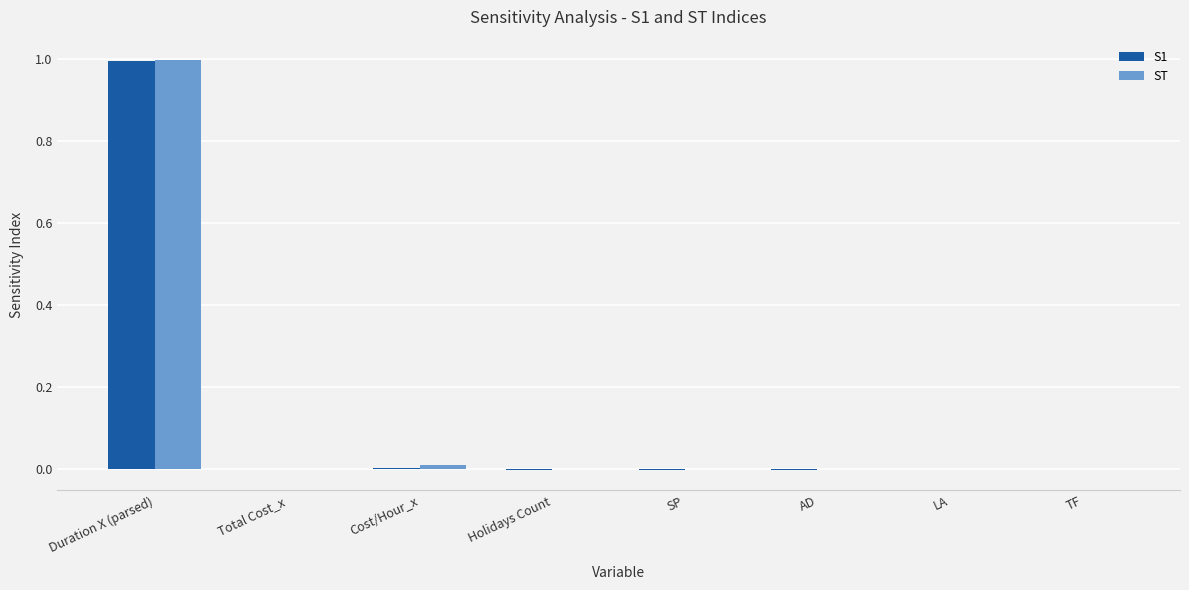

Is it true that ST equals 1.0 at Duration X (parsed)?

True